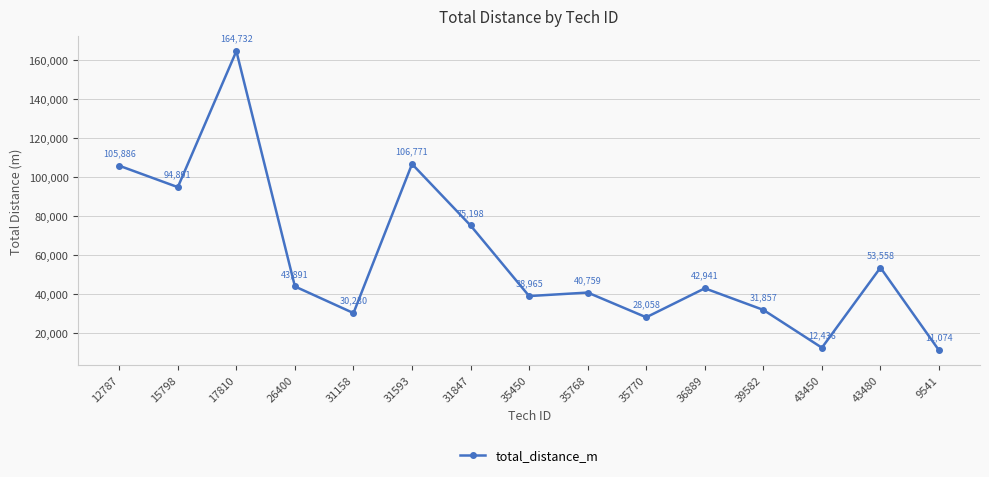

How many interior local valleys (lower than both neighbors) does the data have?

5